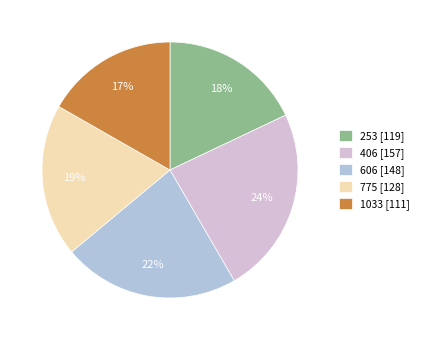

The 406 slice represents 31% of the pie. True or false?

False